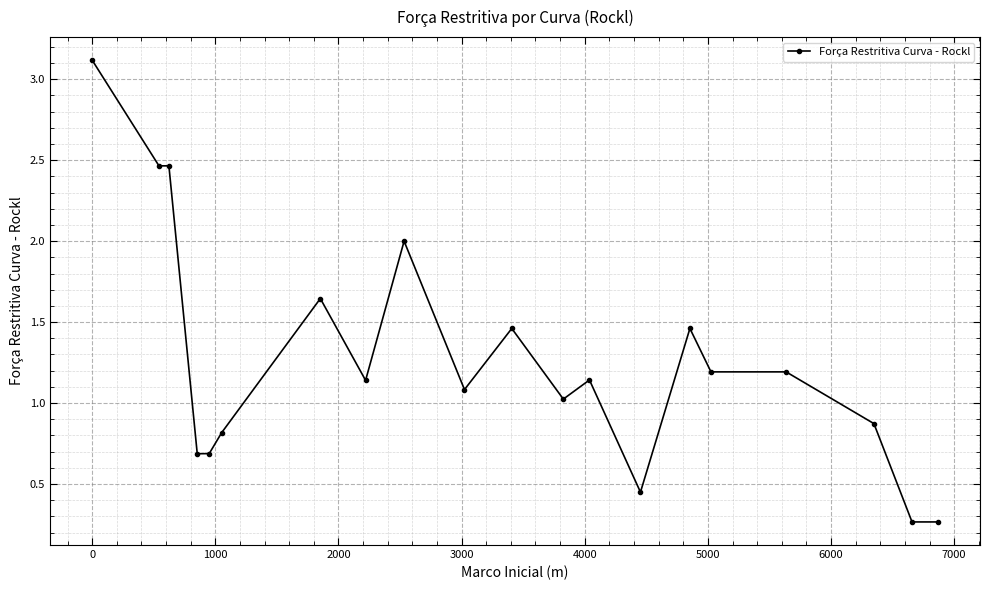

What is the difference between the maximum and minimum values?

2.9